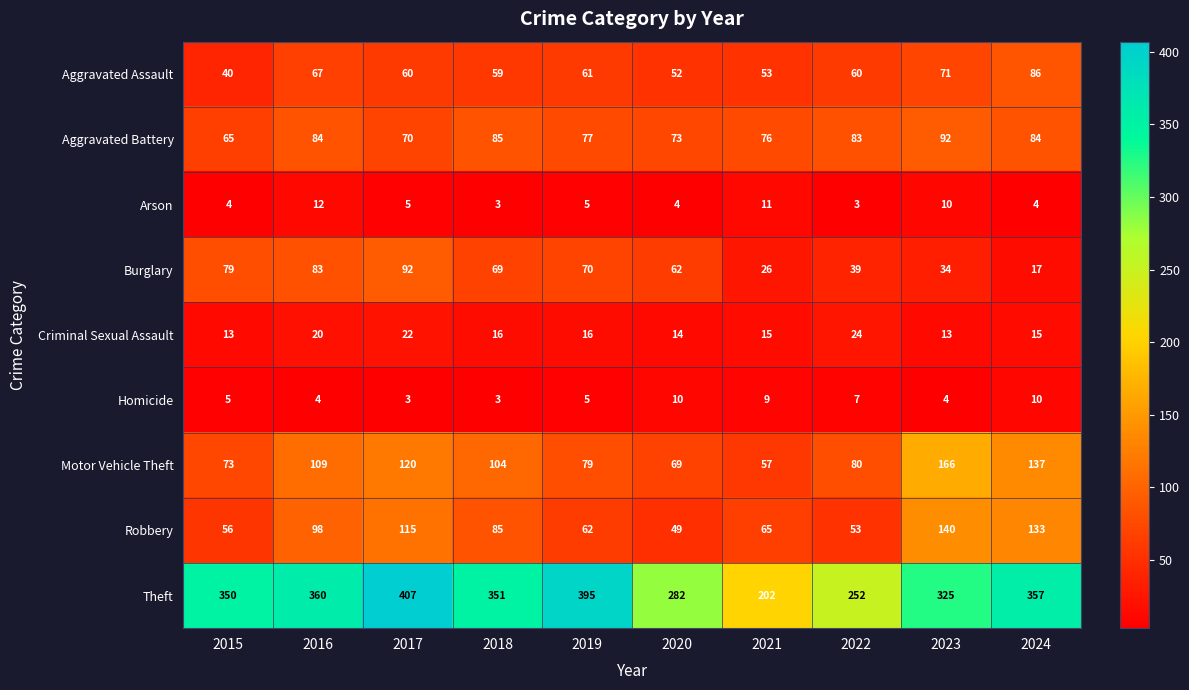

Is it true that Robbery equals 104 at 2021?

False